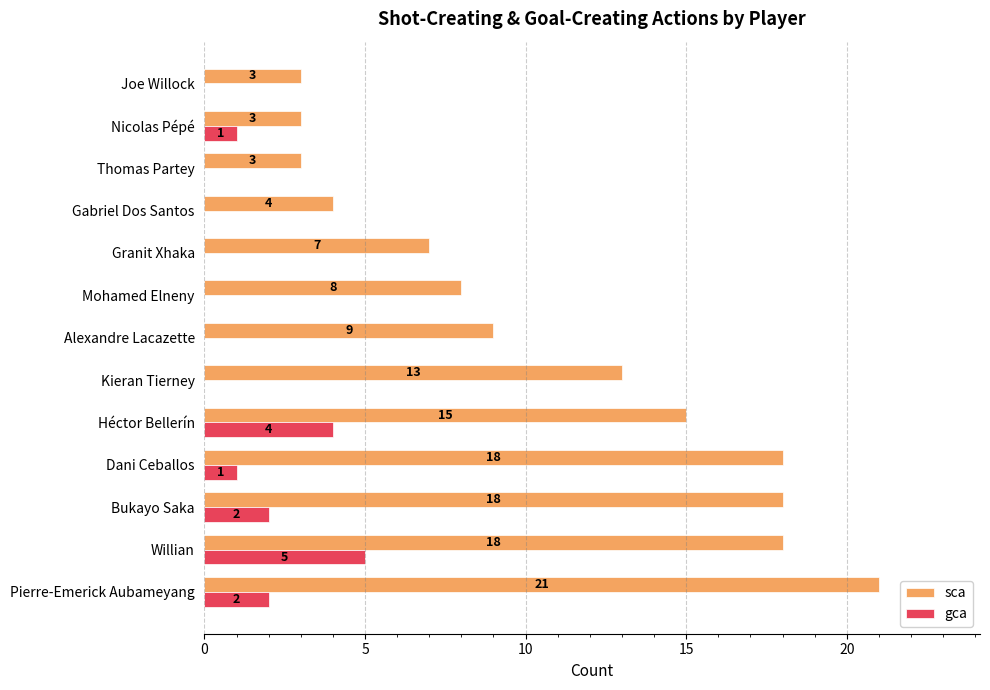

What is the greatest value displayed?

21